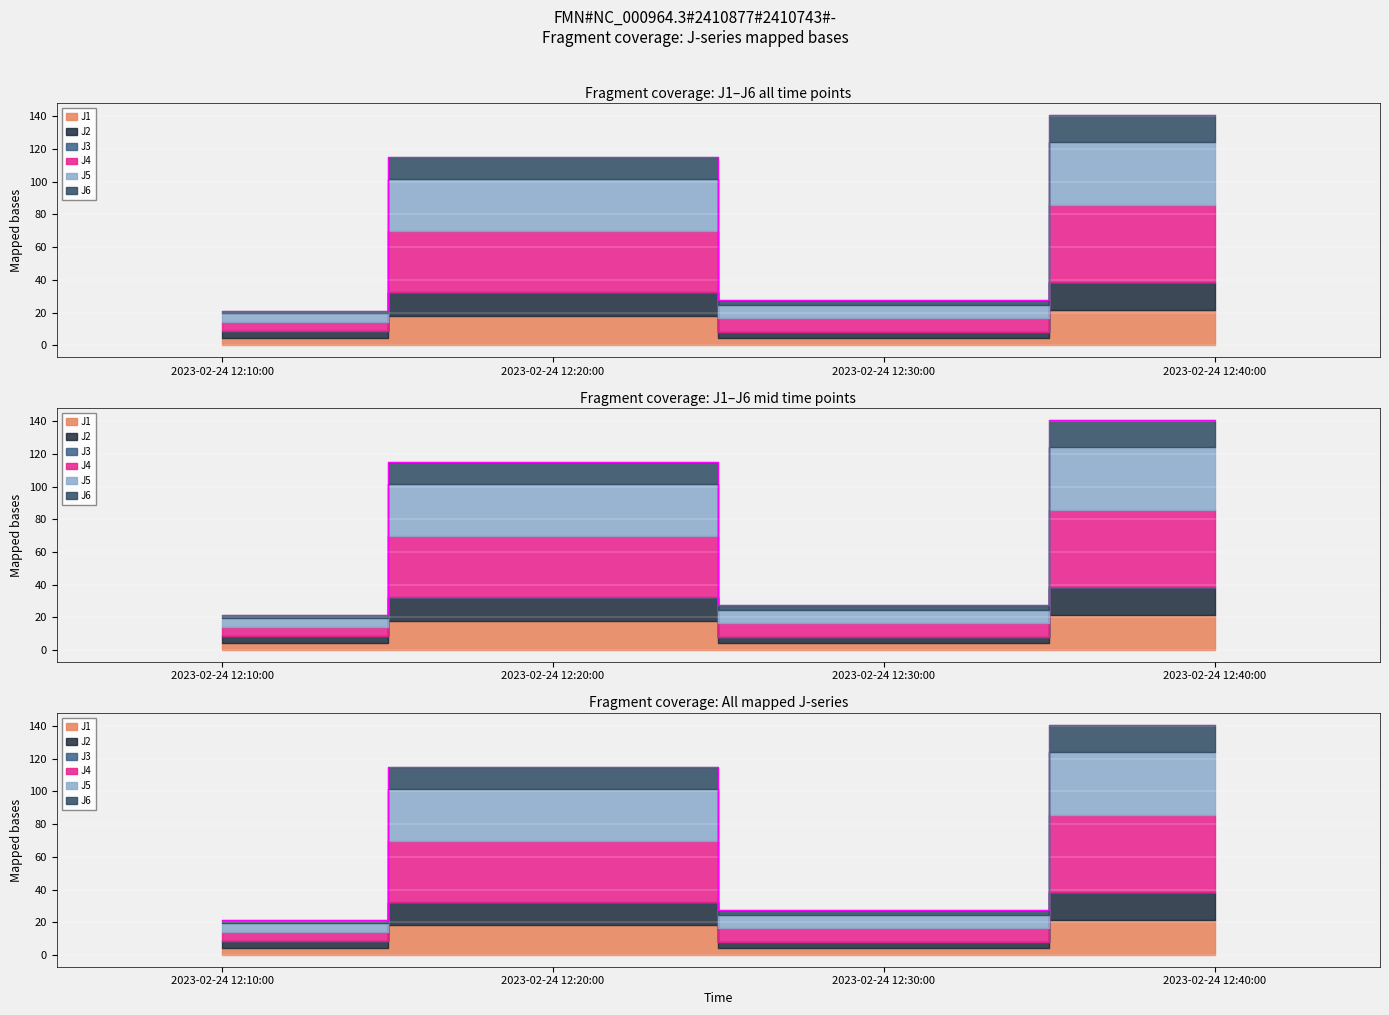

Between 2023-02-24 12:30:00 and 2023-02-24 12:20:00, which is larger?

2023-02-24 12:20:00